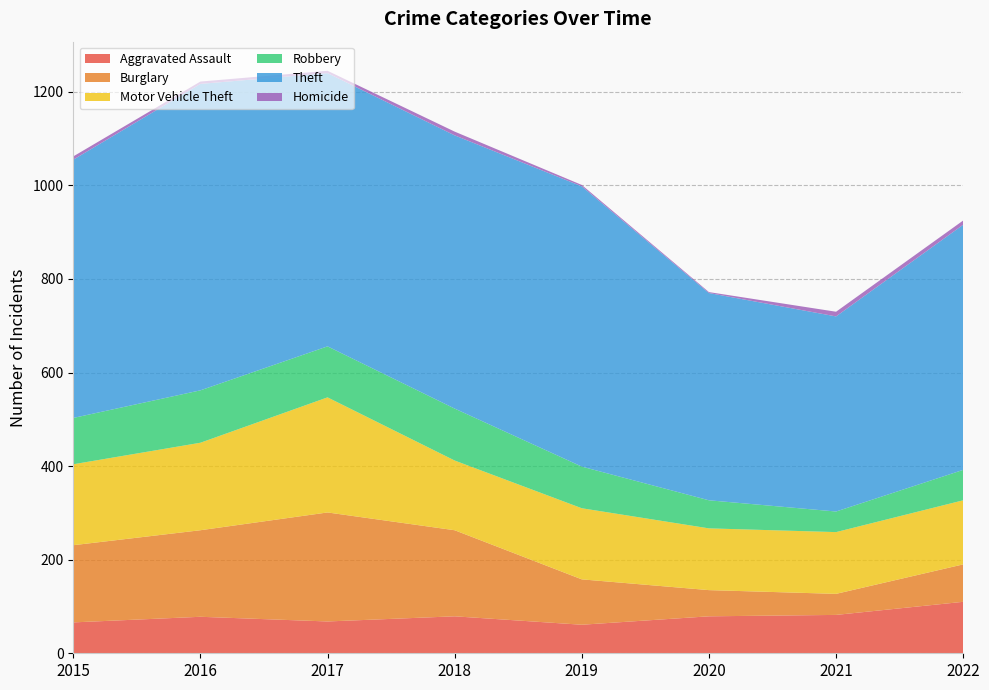

Reading left to right, what are all the values shown in this chart?

Aggravated Assault: 2015=66	2016=78	2017=68	2018=79	2019=61	2020=79	2021=82	2022=110
Burglary: 2015=165	2016=185	2017=233	2018=184	2019=97	2020=56	2021=45	2022=80
Motor Vehicle Theft: 2015=173	2016=187	2017=246	2018=149	2019=152	2020=132	2021=132	2022=137
Robbery: 2015=99	2016=112	2017=109	2018=111	2019=89	2020=60	2021=44	2022=65
Theft: 2015=552	2016=655	2017=584	2018=584	2019=599	2020=443	2021=417	2022=524
Homicide: 2015=7	2016=5	2017=5	2018=8	2019=3	2020=2	2021=10	2022=9